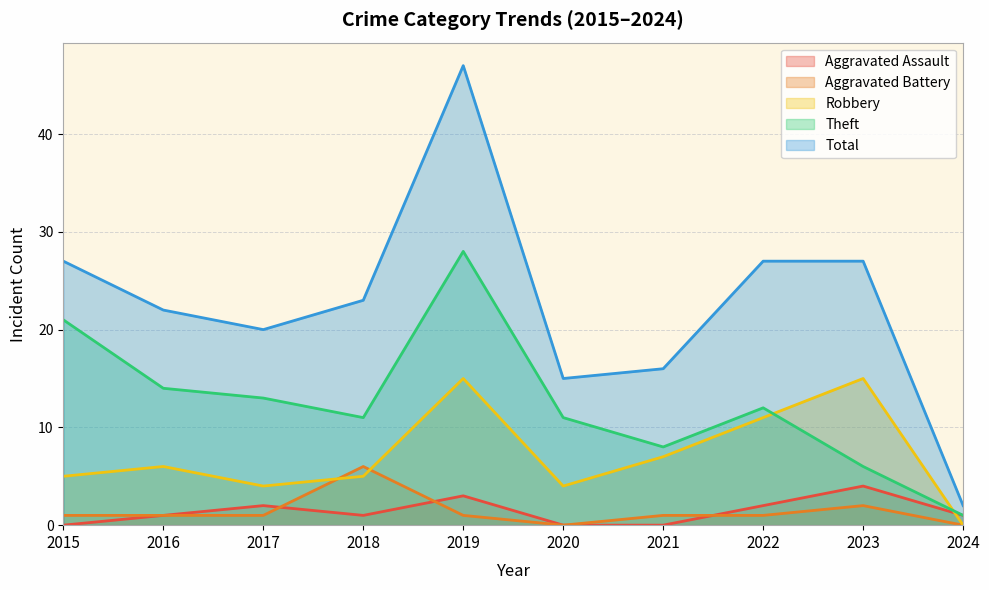

Which has a higher value, 2020 or 2019?

2019